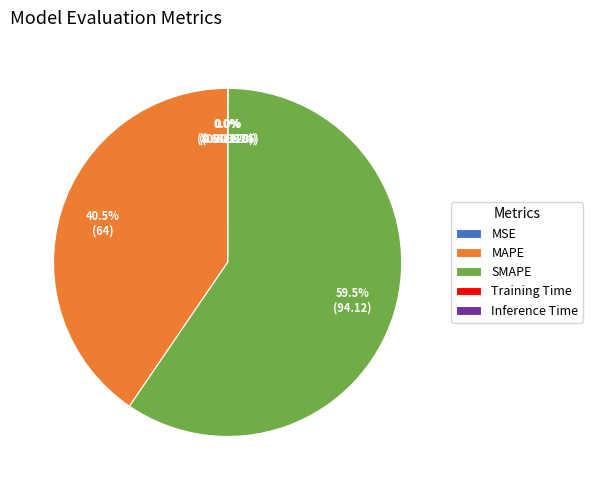

Is MAPE the majority of the pie?

No